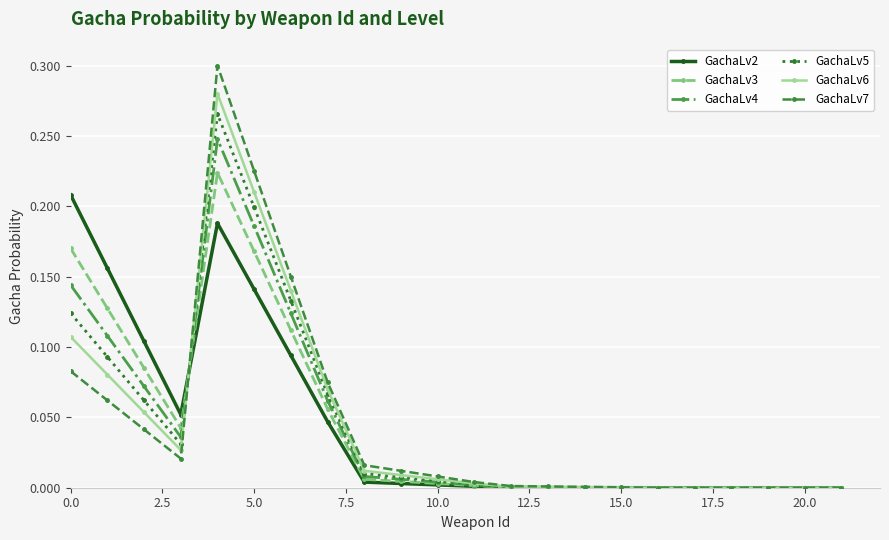

Rank the series by their maximum value, from highest to lowest.

GachaLv7, GachaLv6, GachaLv5, GachaLv4, GachaLv3, GachaLv2